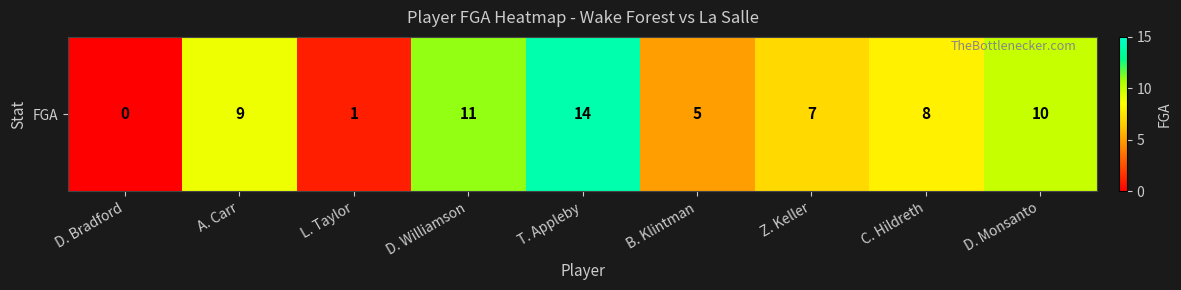

Rank the categories by value from lowest to highest.

D. Bradford, L. Taylor, B. Klintman, Z. Keller, C. Hildreth, A. Carr, D. Monsanto, D. Williamson, T. Appleby